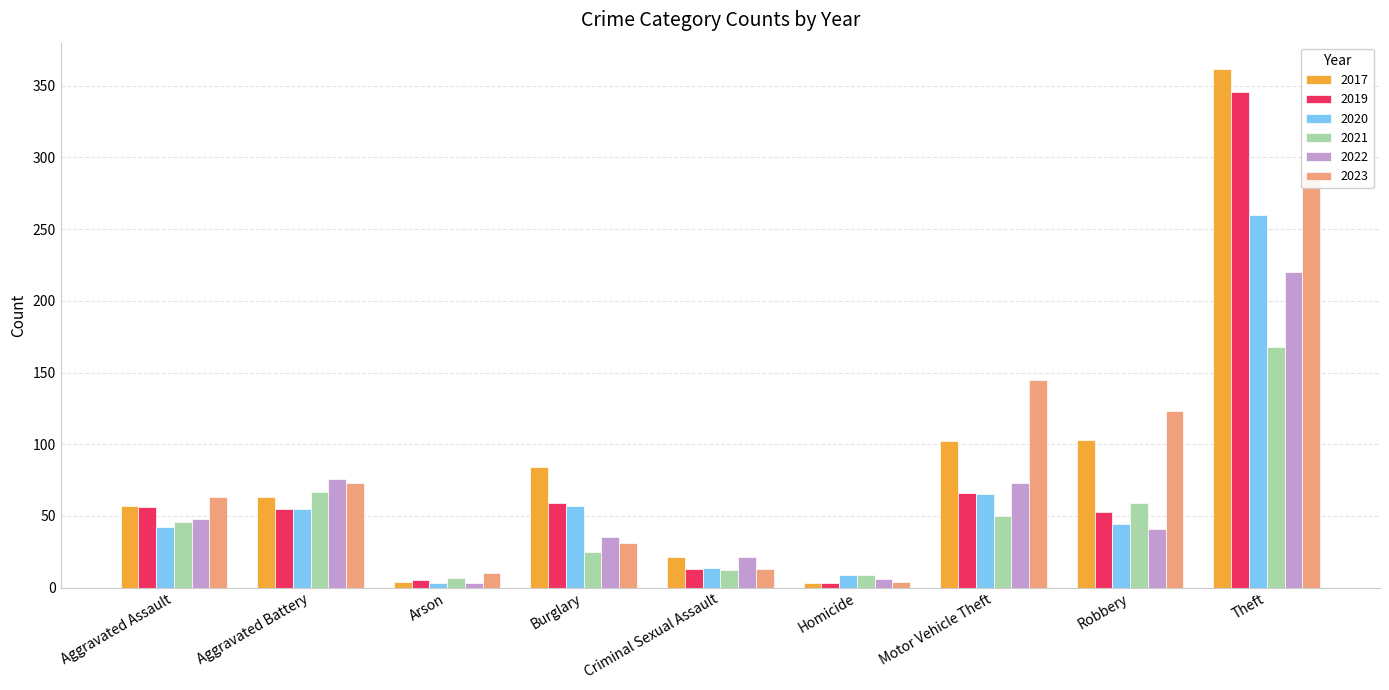

Which series has the largest total across all categories?

2017